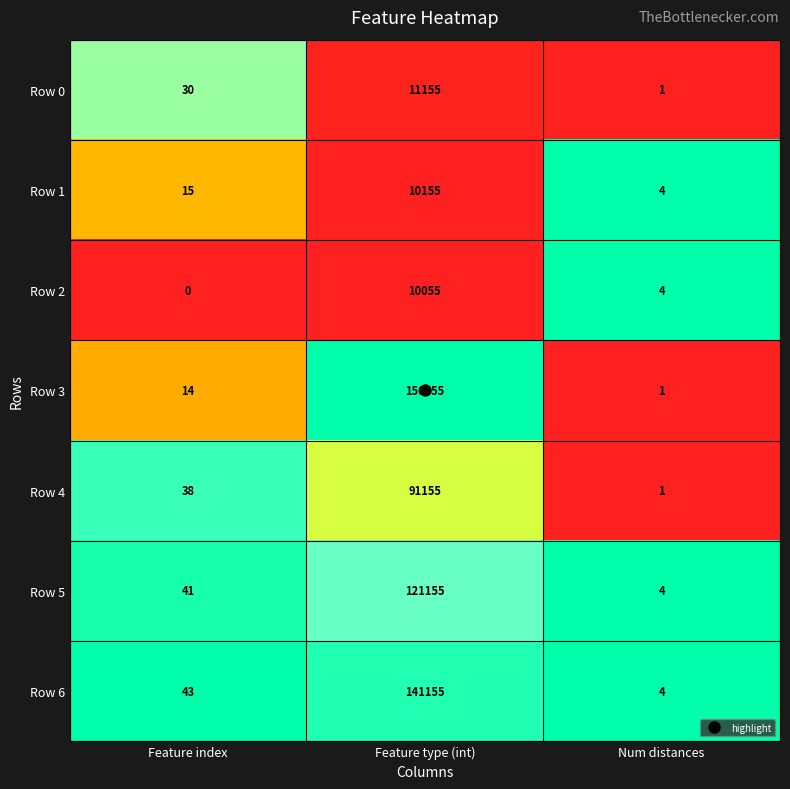

At how many categories does at least one series exceed 0?

3